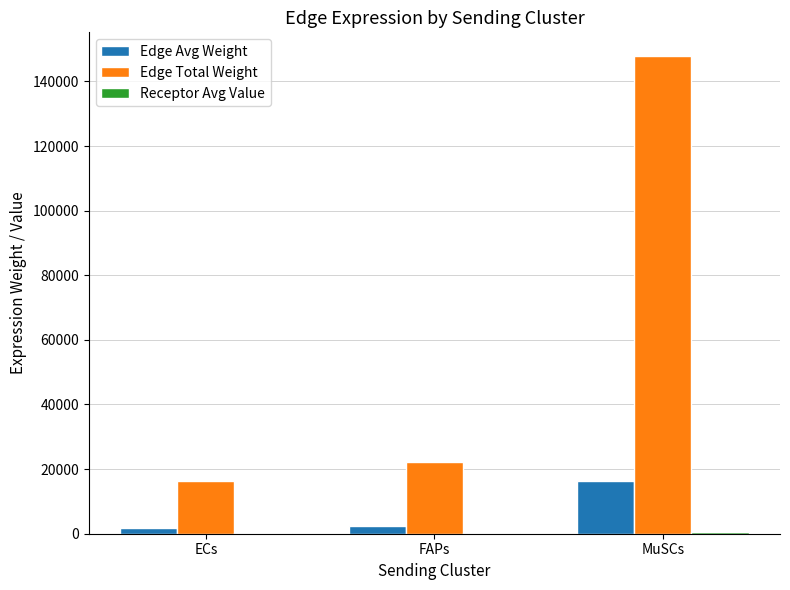

What is the maximum value shown in the chart?

147793.8